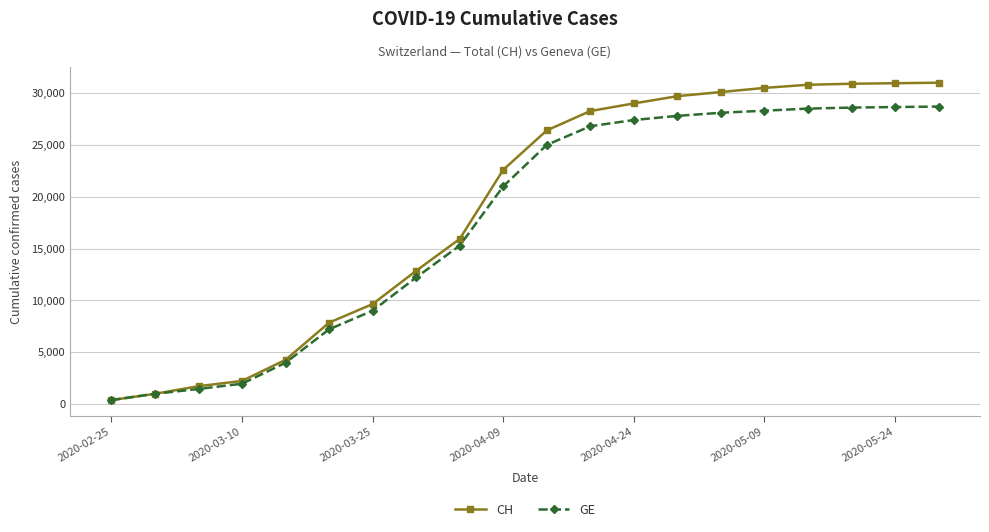

What is the value of the CH point at the 10th from the left?

22600